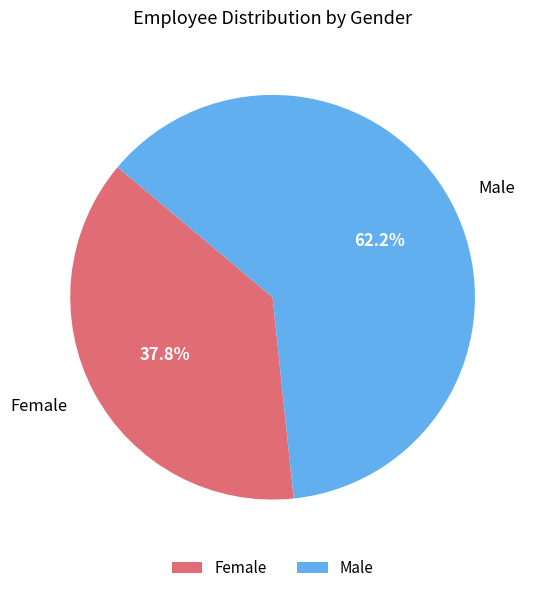

Is it true that Male is 55% of the pie?

False